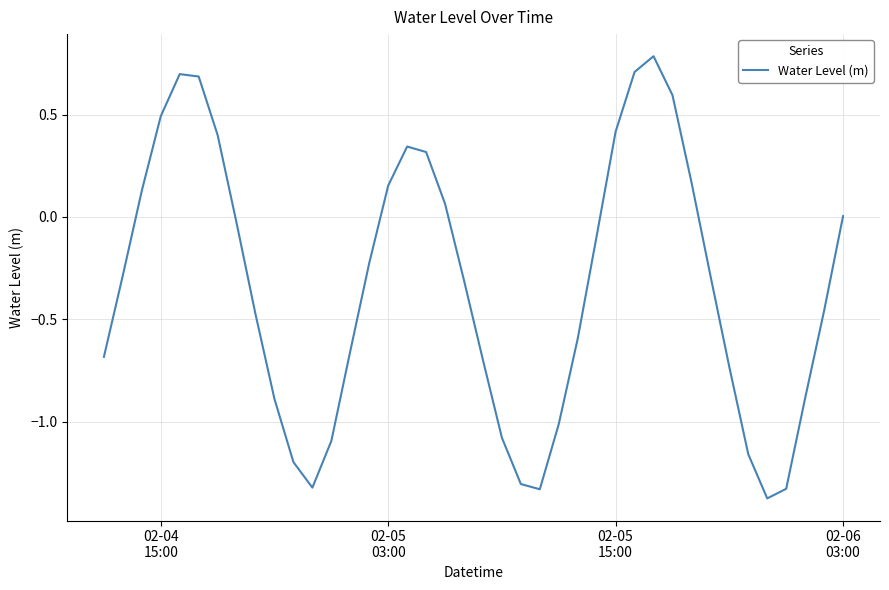

What is the difference between the maximum and second lowest values?

2.1